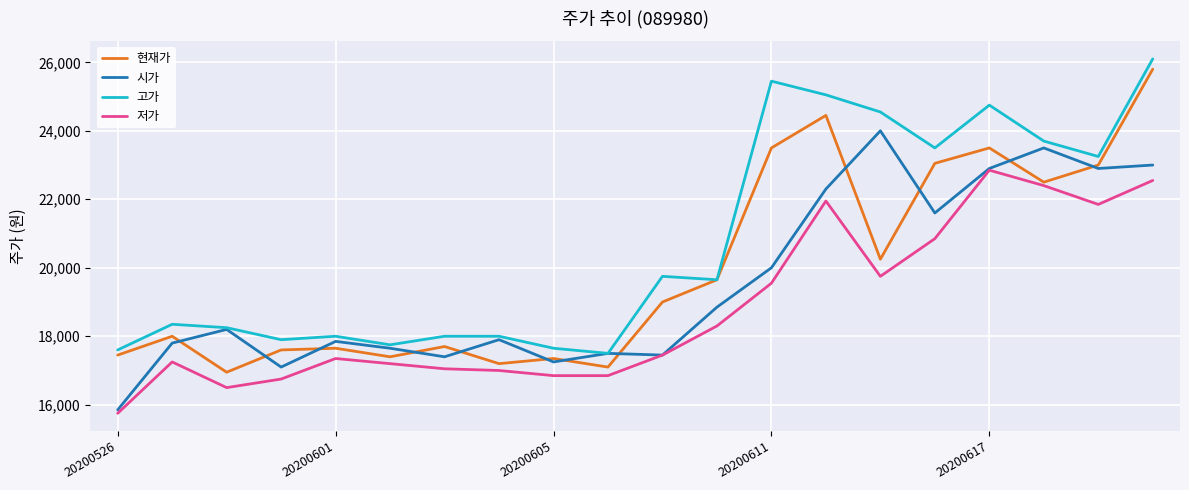

Which series has the largest range (max minus min)?

현재가